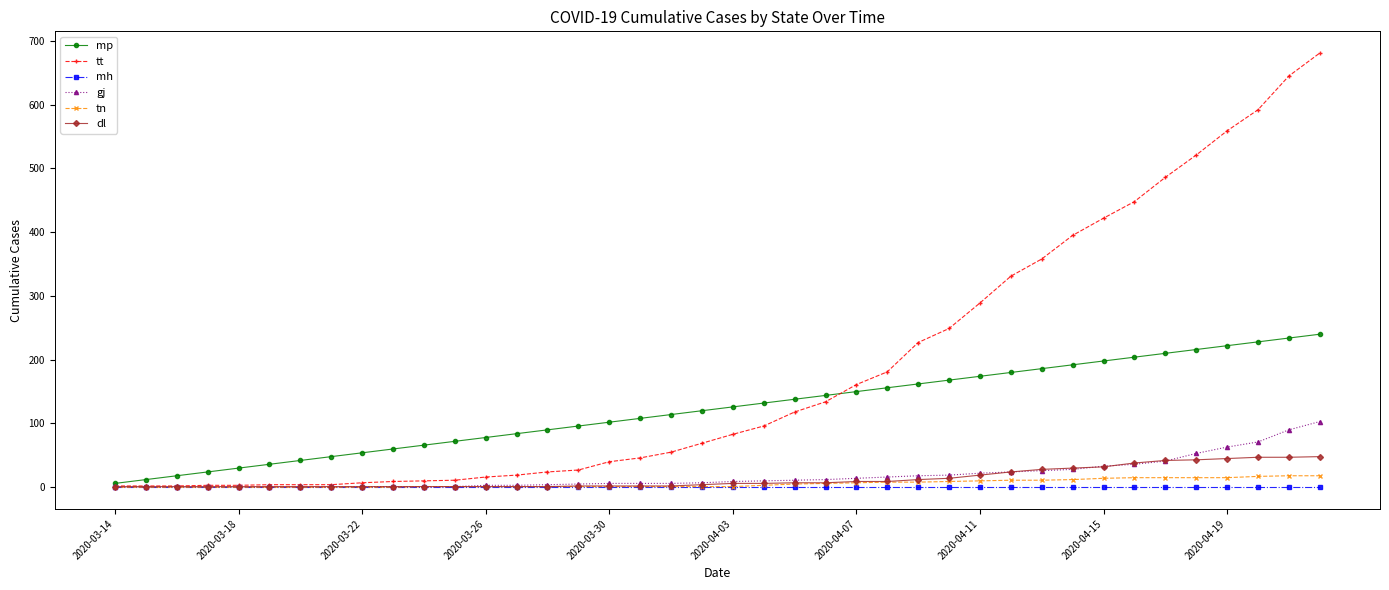

Which series has the largest total across all categories?

tt